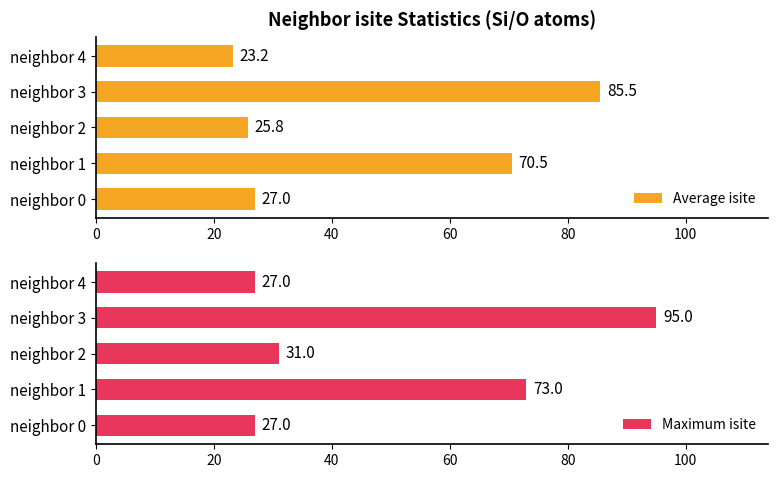

Does the chart contain stacked bars?

No